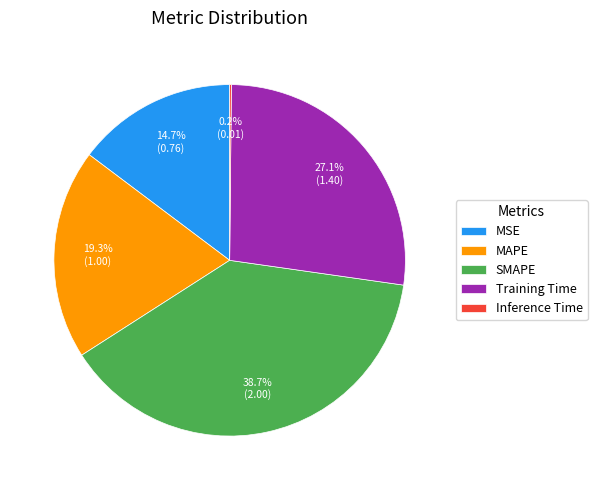

Is it true that Training Time is 17% of the pie?

False